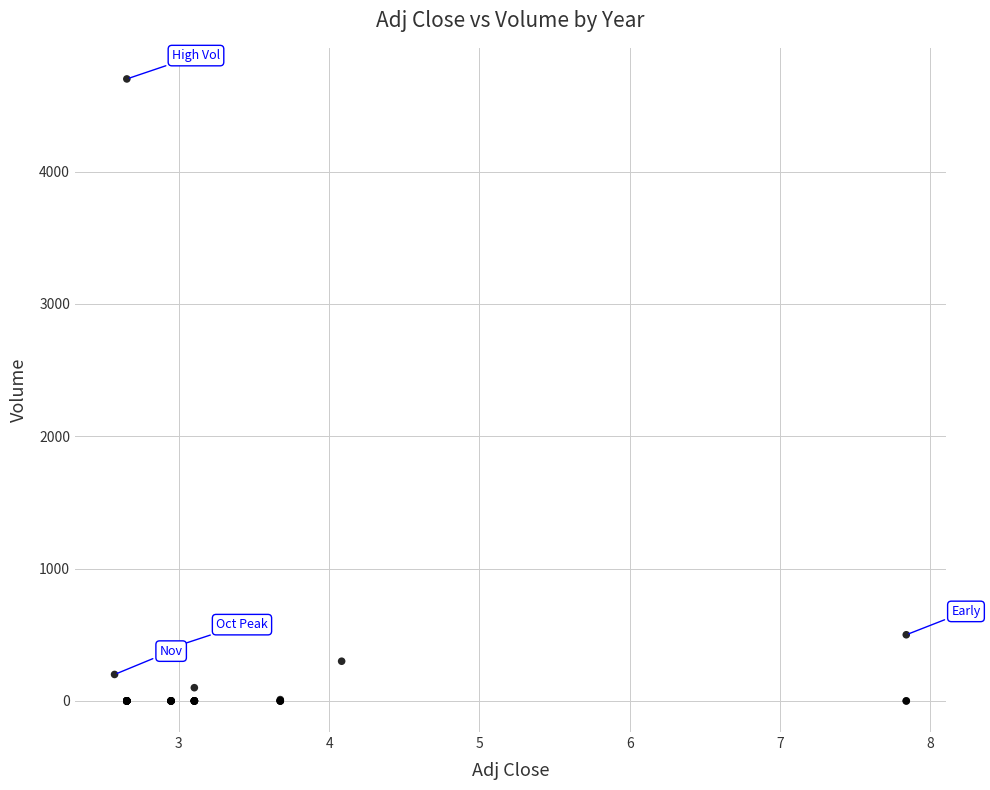

What Y value in the scatter plot is closest to 2350?

500